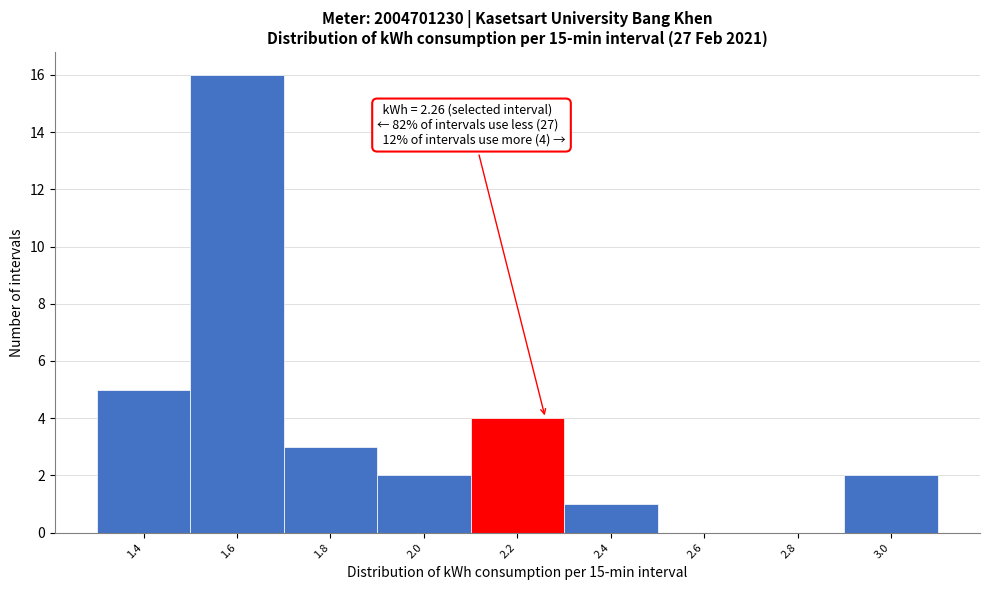

Reading left to right, extract all data points from this chart.

1.4=5	1.6=16	1.8=3	2.0=2	2.2=4	2.4=1	2.6=0	2.8=0	3.0=2